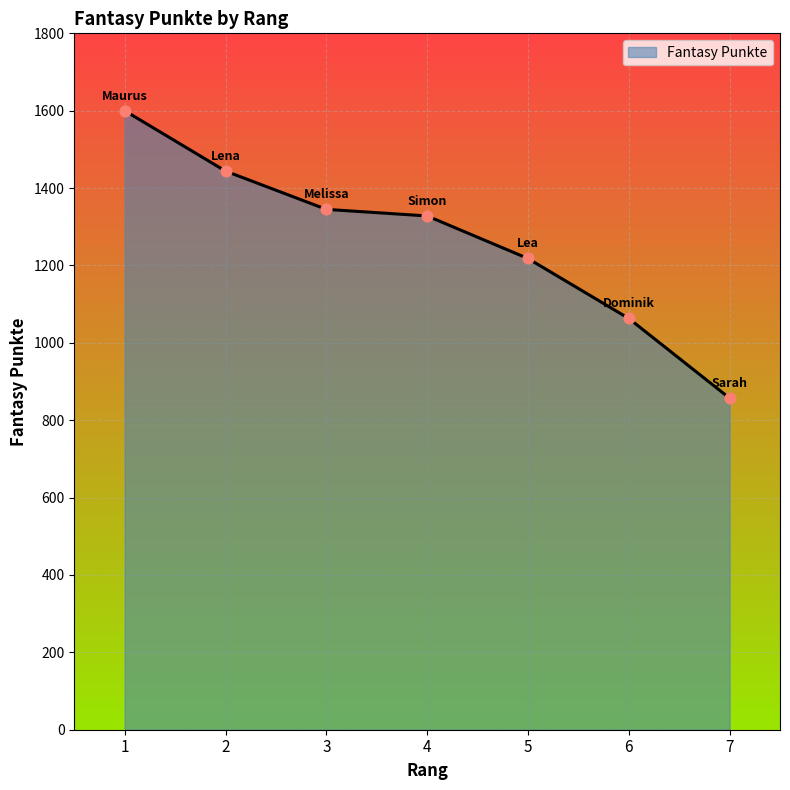

What is the change in value from 3 to 7?

-488